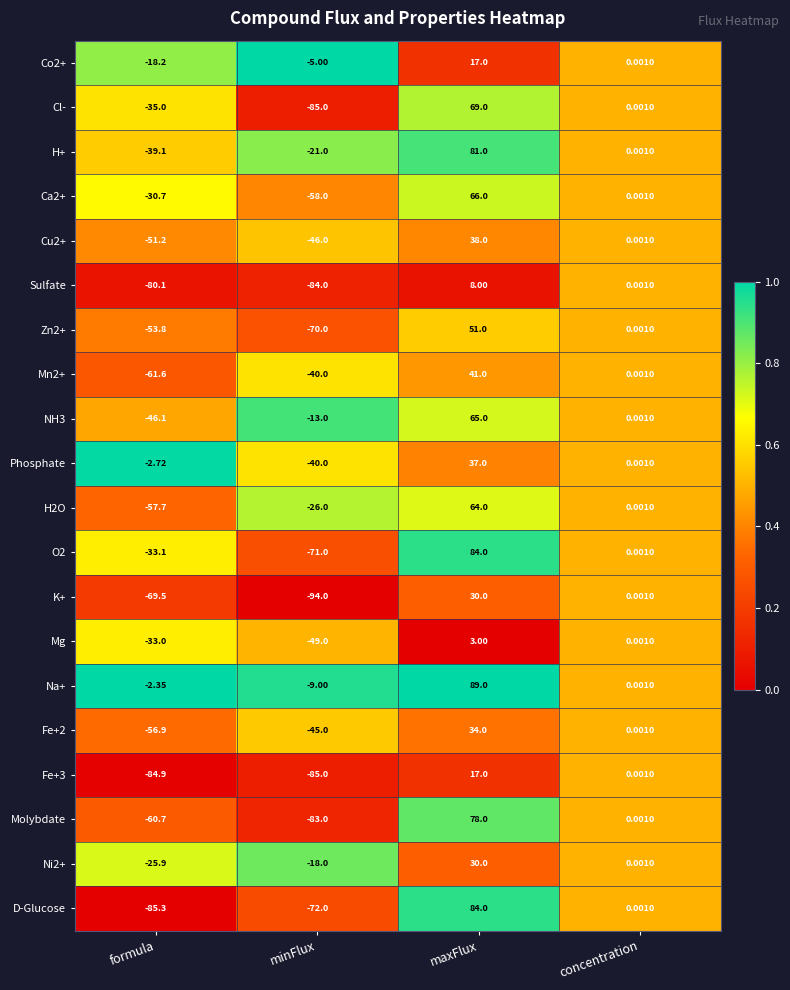

Which category has the highest value in the D-Glucose series?

maxFlux